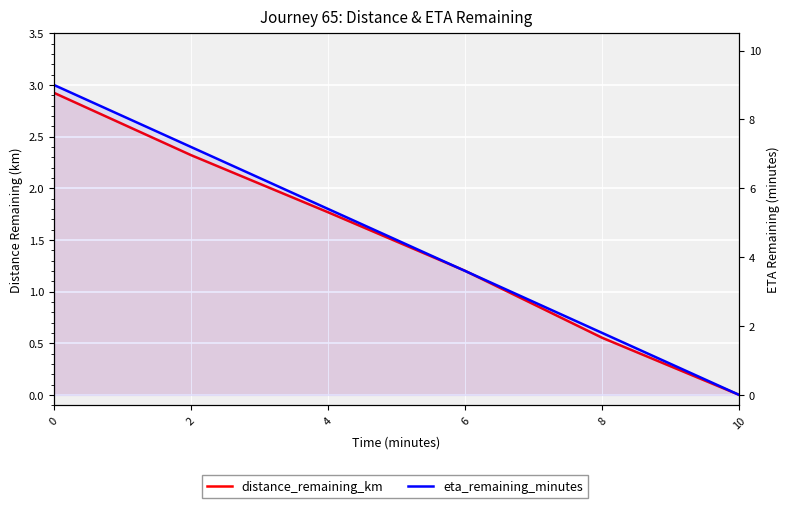

Is it true that distance_remaining_km equals 1.5 at 10?

False